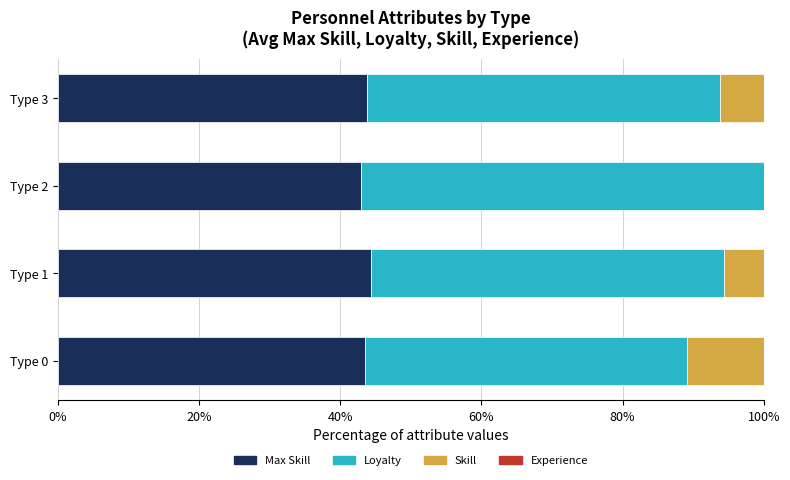

What is the total value across all series at Type 3?

100.0